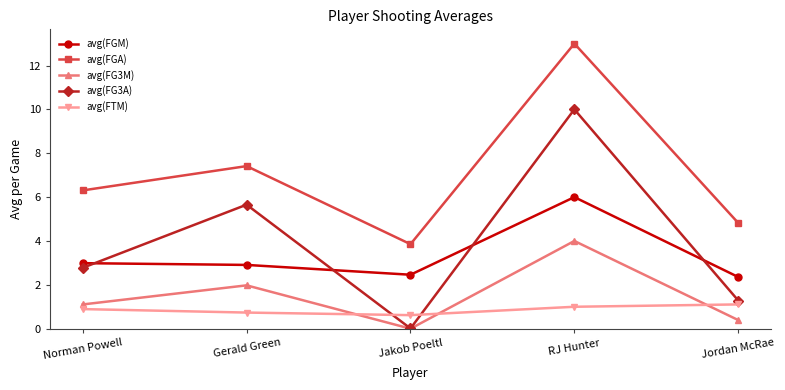

At how many categories does at least one series exceed 2?

5